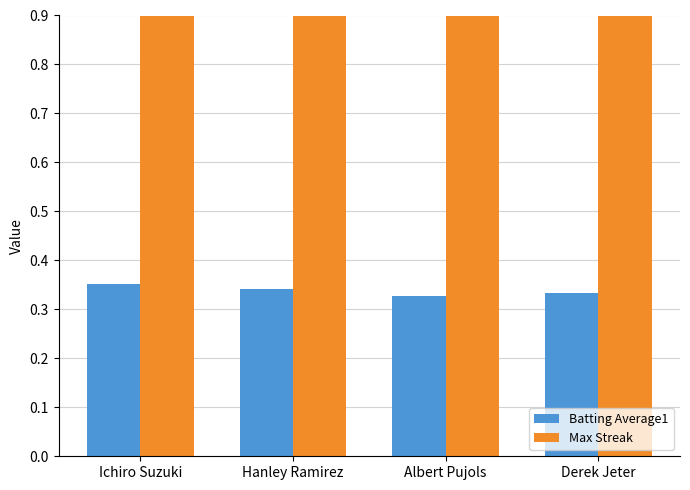

Which category has the lowest value in the Max Streak series?

Derek Jeter